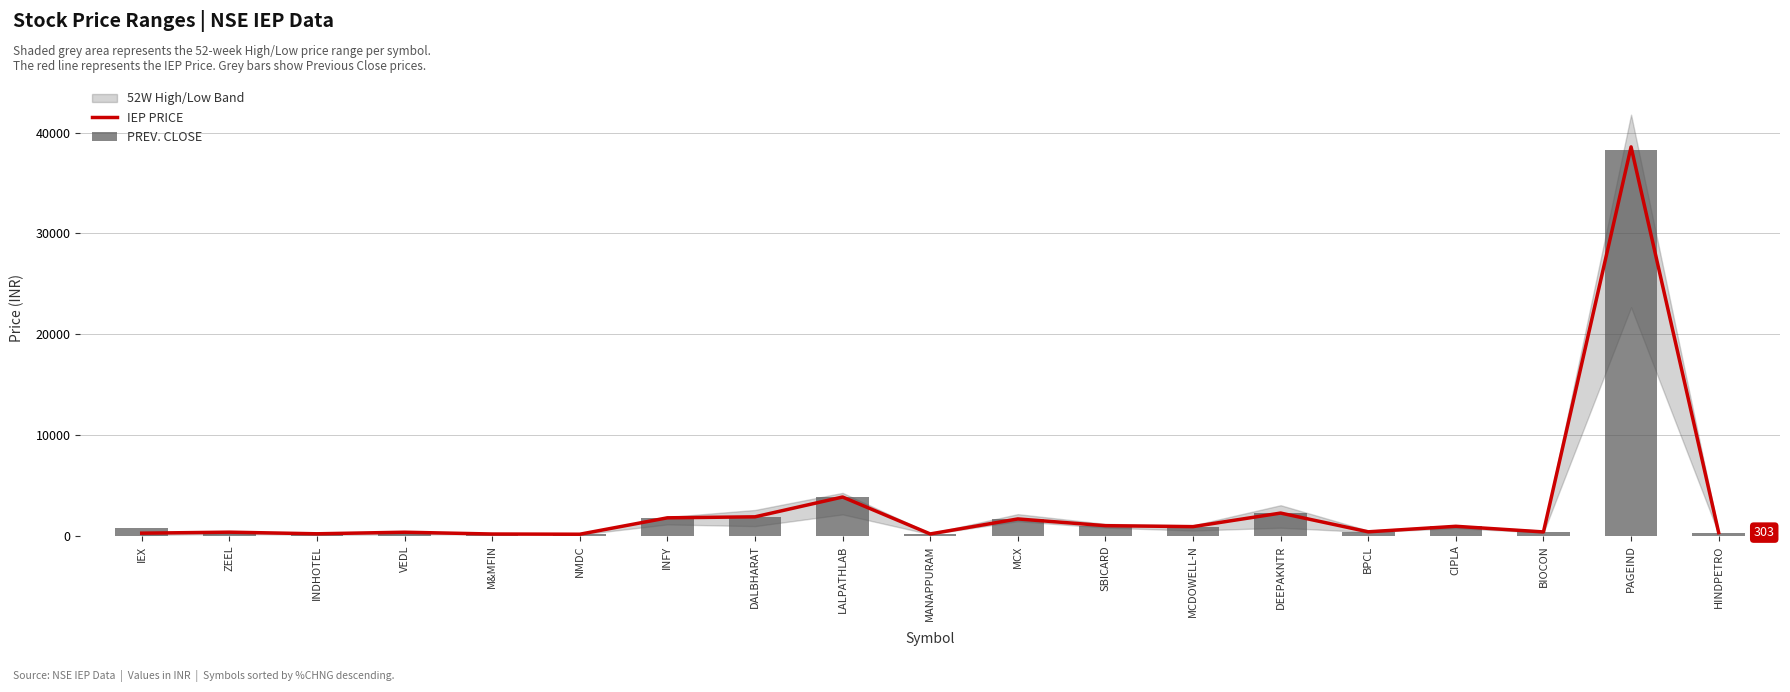

Reading left to right, transcribe all the data shown in this chart.

IEP PRICE: IEX=247.6	ZEEL=348.0	INDHOTEL=187.0	VEDL=342.7	M&MFIN=164.7	NMDC=143.5	INFY=1771.1	DALBHARAT=1870.0	LALPATHLAB=3835.0	MANAPPURAM=172.0	MCX=1660.0	SBICARD=991.0	MCDOWELL-N=896.8	DEEPAKNTR=2241.7	BPCL=382.5	CIPLA=930.0	BIOCON=370.9	PAGEIND=38580.0	HINDPETRO=303.0
PREV. CLOSE: IEX=729.5	ZEEL=342.1	INDHOTEL=184.2	VEDL=337.9	M&MFIN=162.5	NMDC=141.6	INFY=1748.2	DALBHARAT=1848.5	LALPATHLAB=3793.1	MANAPPURAM=170.2	MCX=1642.8	SBICARD=980.9	MCDOWELL-N=888.0	DEEPAKNTR=2219.6	BPCL=378.9	CIPLA=921.2	BIOCON=367.5	PAGEIND=38253.6	HINDPETRO=300.6